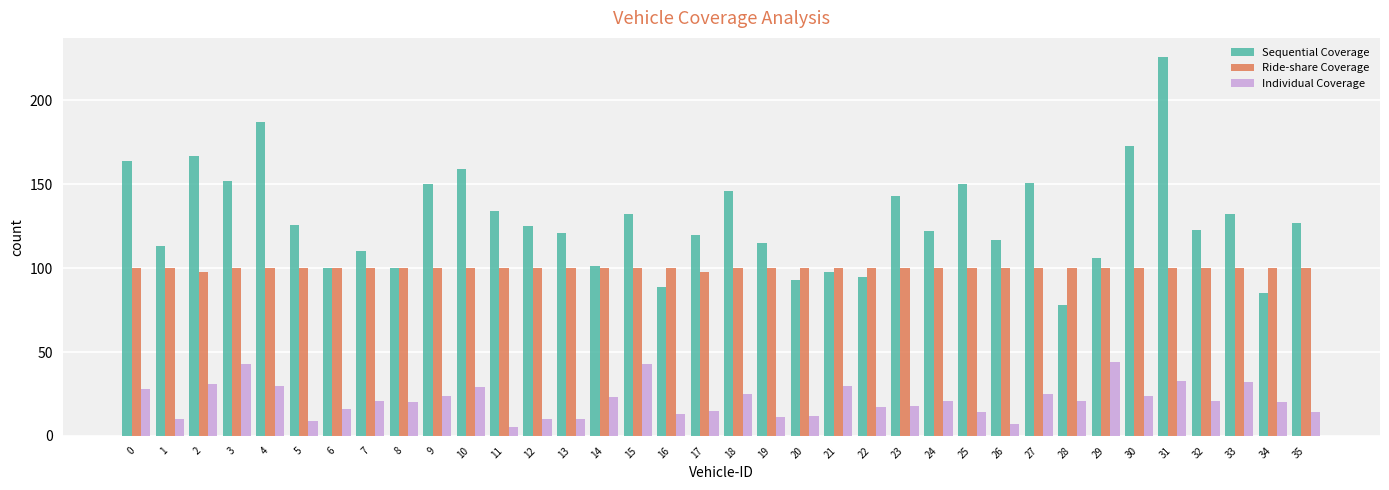

At which category is the sum across all series the highest?

31